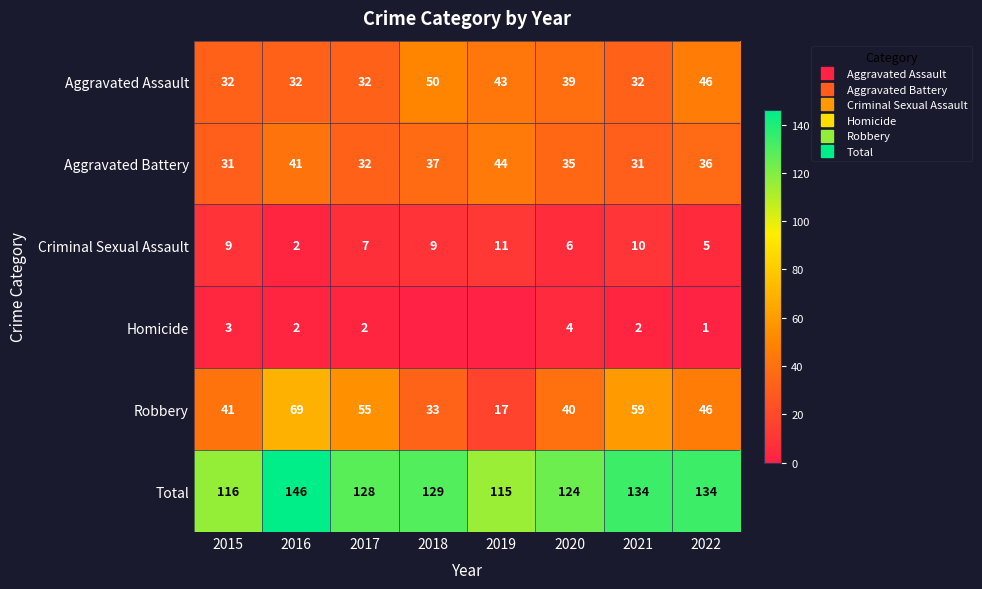

Rank the categories by Homicide value from highest to lowest.

2020, 2015, 2016, 2017, 2021, 2022, 2018, 2019